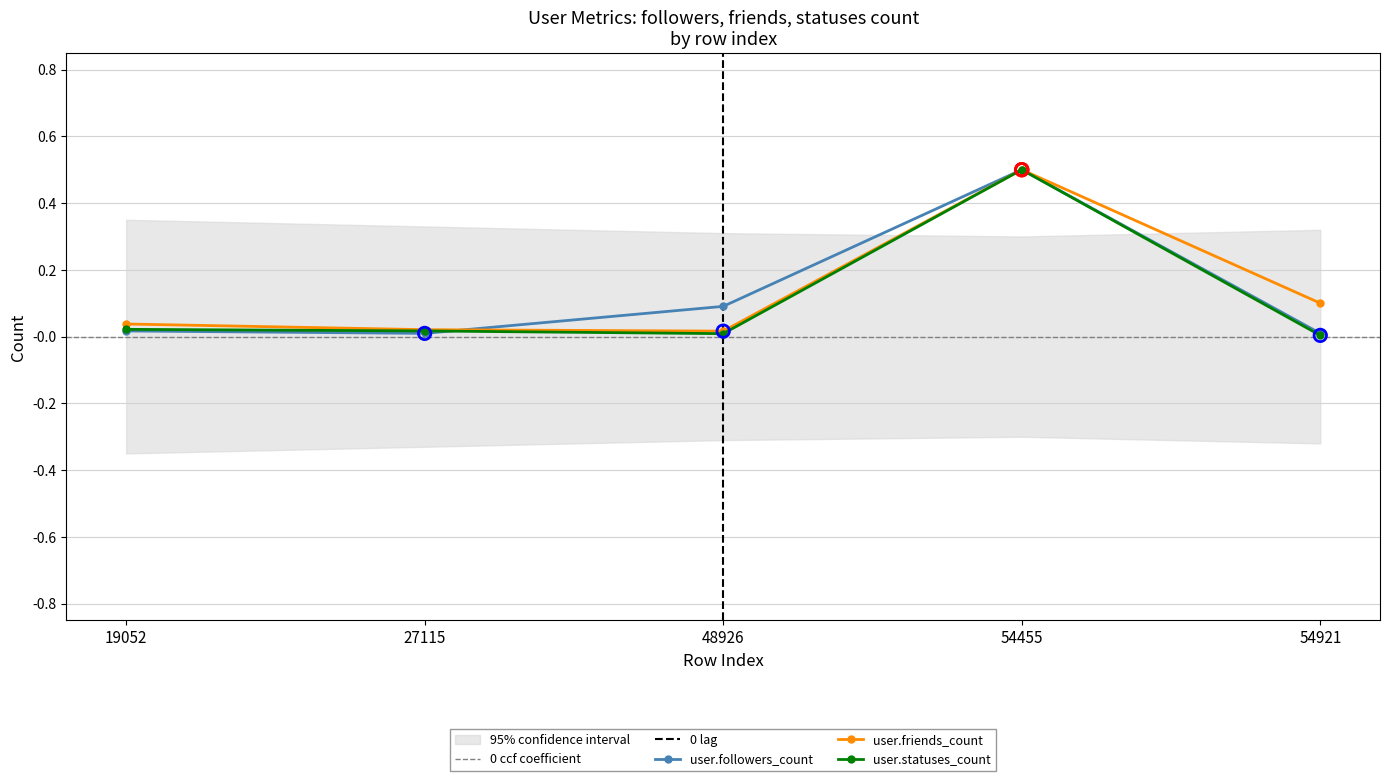

What are all the series names shown in the legend?

user.followers_count, user.friends_count, user.statuses_count